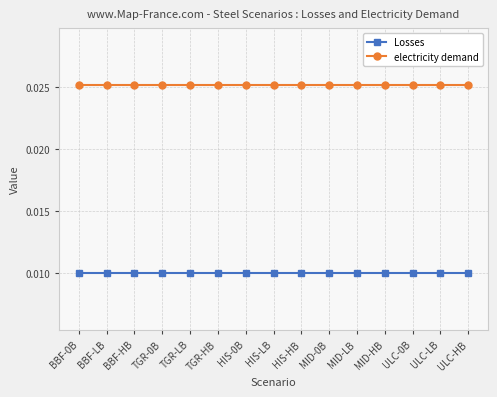

Rank the series by their average value, from lowest to highest.

Losses, electricity demand